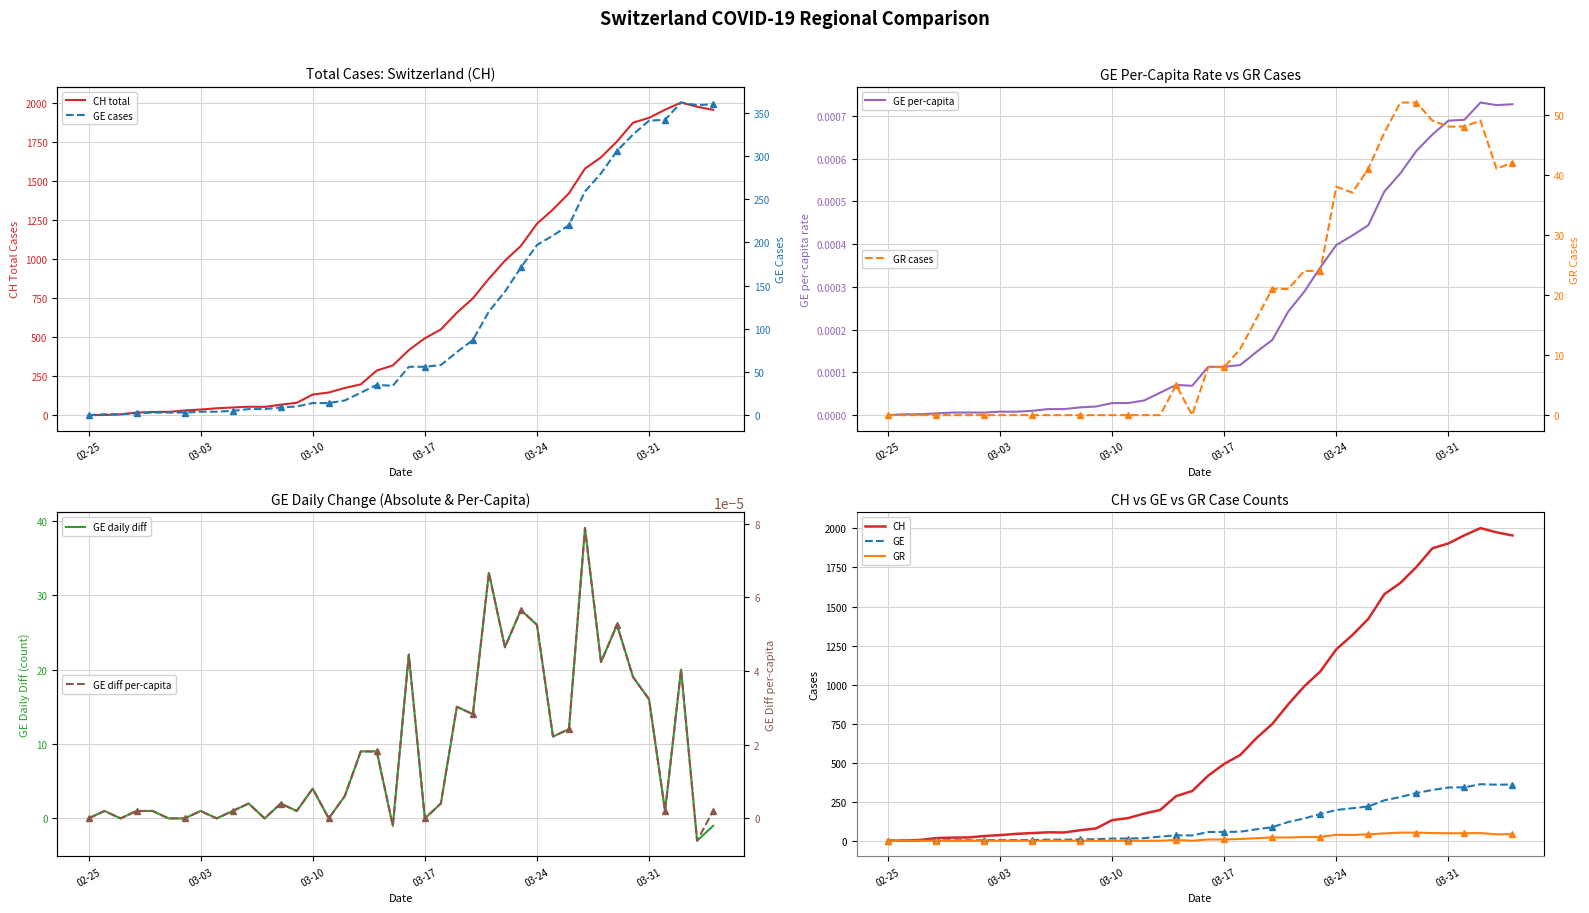

The value of GE daily diff at 02-25 is 0. True or false?

True